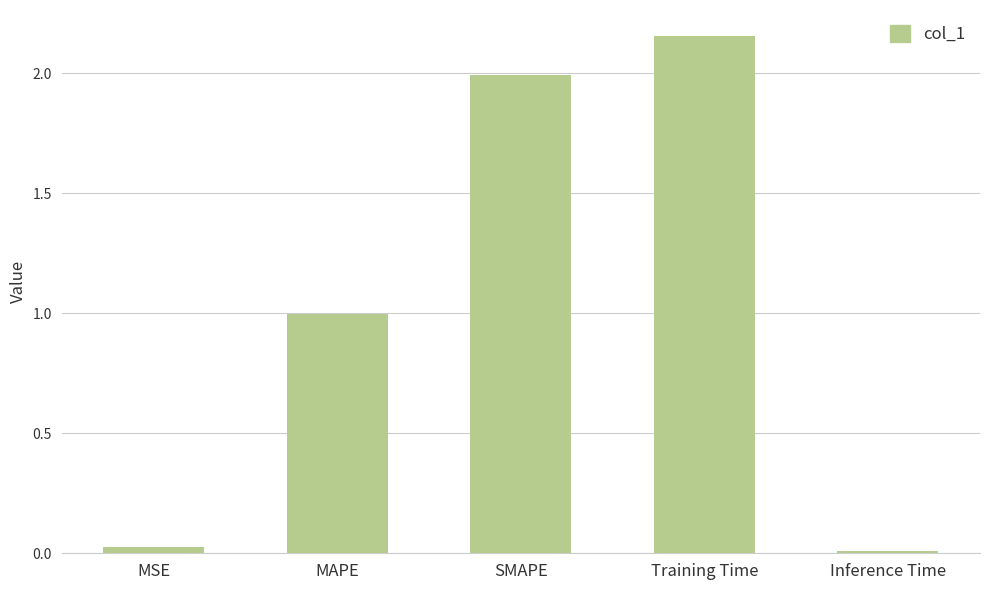

Does the chart contain stacked bars?

No